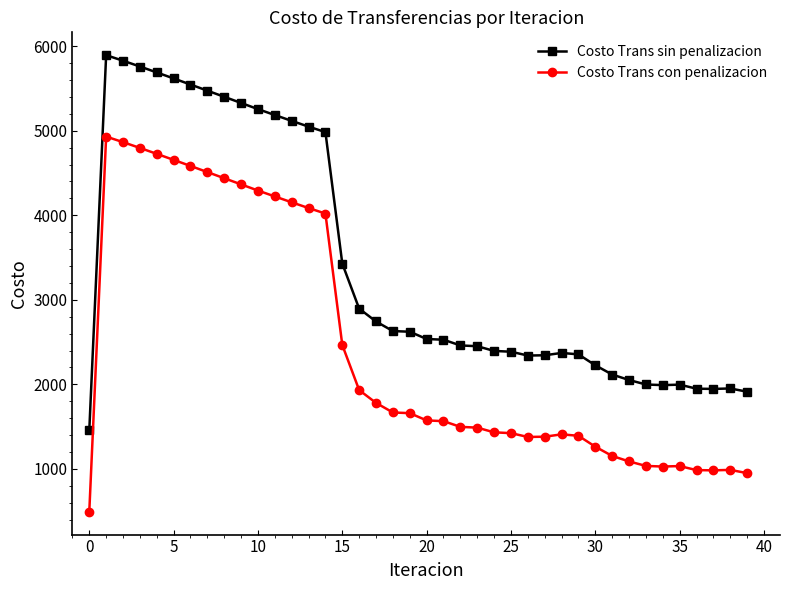

What is the sum of all Costo Trans con penalizacion values?

97694.8